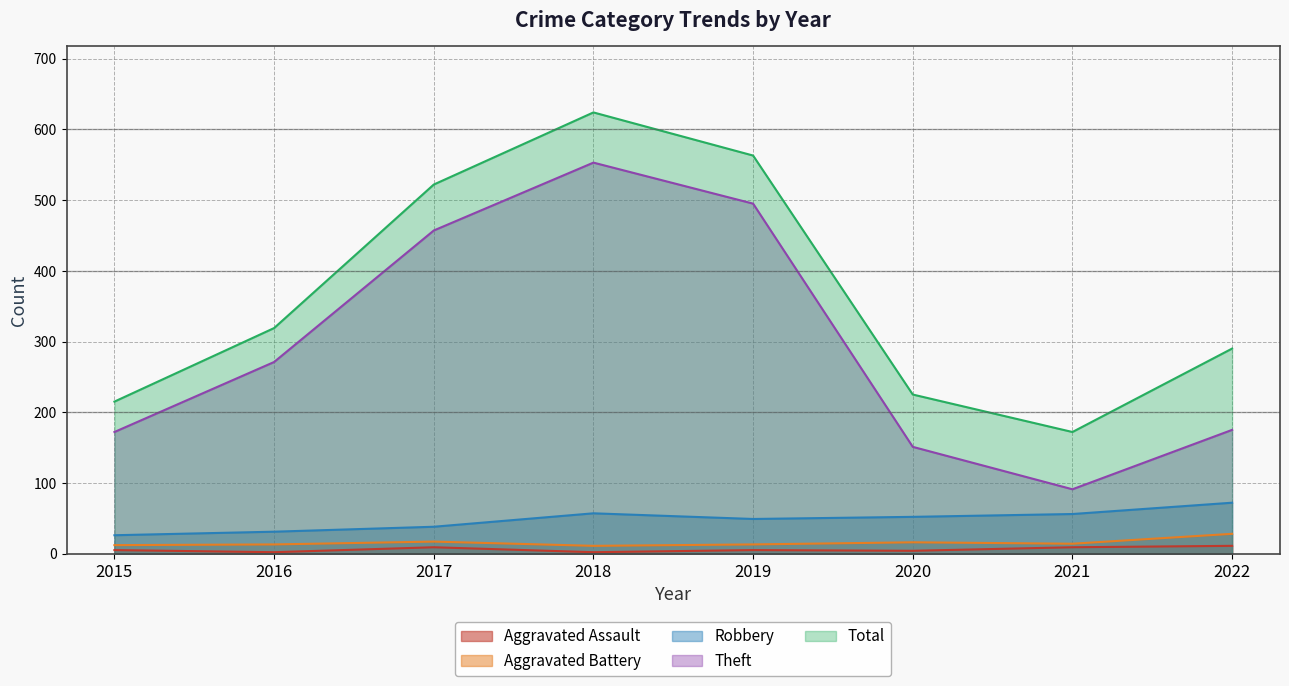

At which label does Aggravated Battery reach its peak?

2022